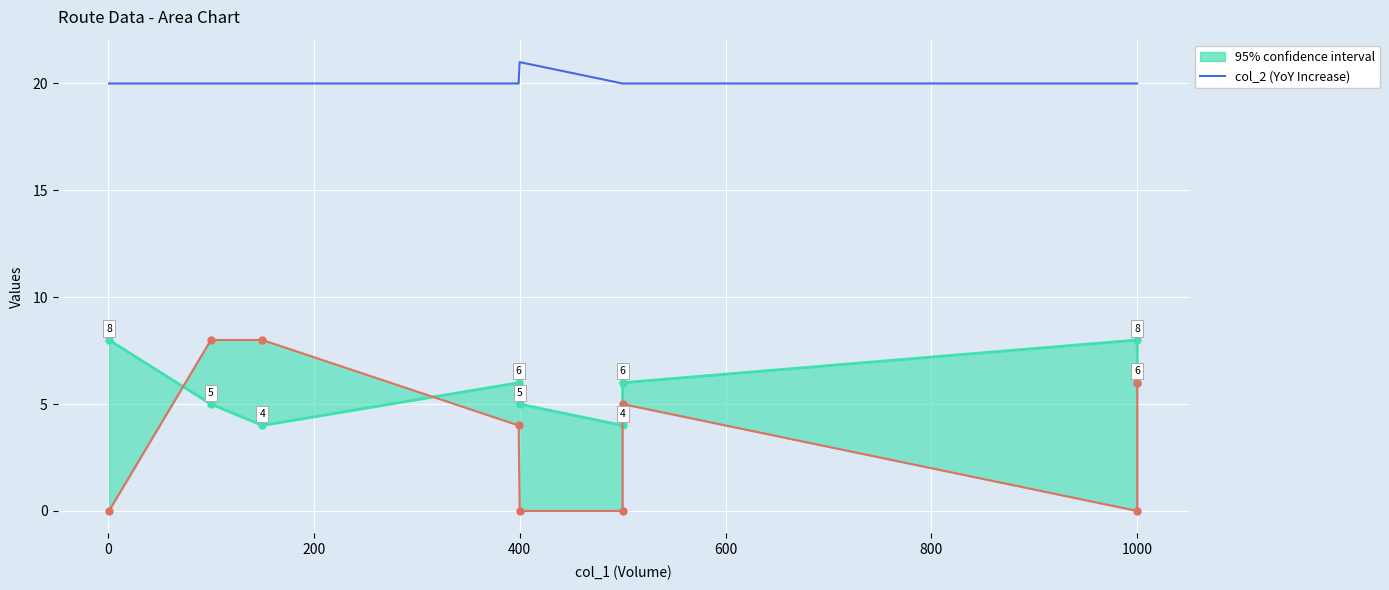

How many data points does each series have?

9